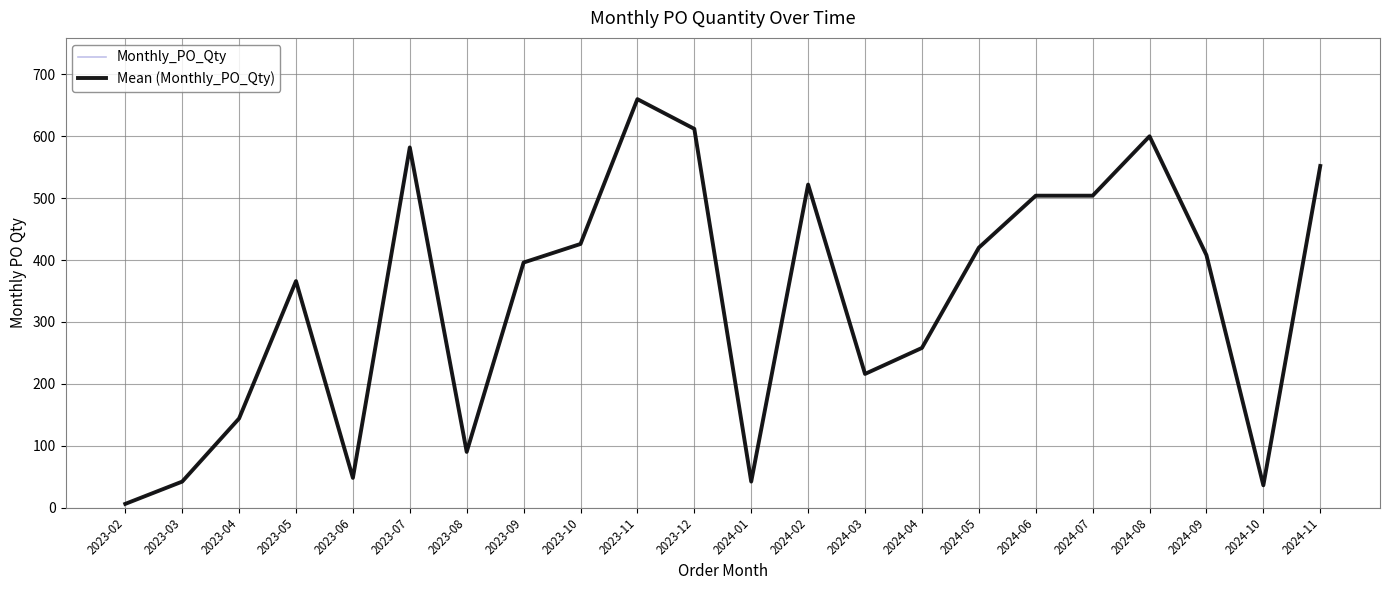

Rank the categories by Mean (Monthly_PO_Qty) value from lowest to highest.

2023-02, 2024-10, 2023-03, 2024-01, 2023-06, 2023-08, 2023-04, 2024-03, 2024-04, 2023-05, 2023-09, 2024-09, 2024-05, 2023-10, 2024-06, 2024-07, 2024-02, 2024-11, 2023-07, 2024-08, 2023-12, 2023-11